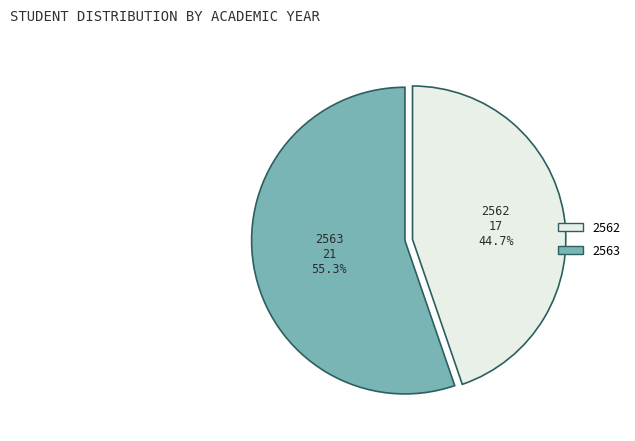

What is the majority slice?

2563